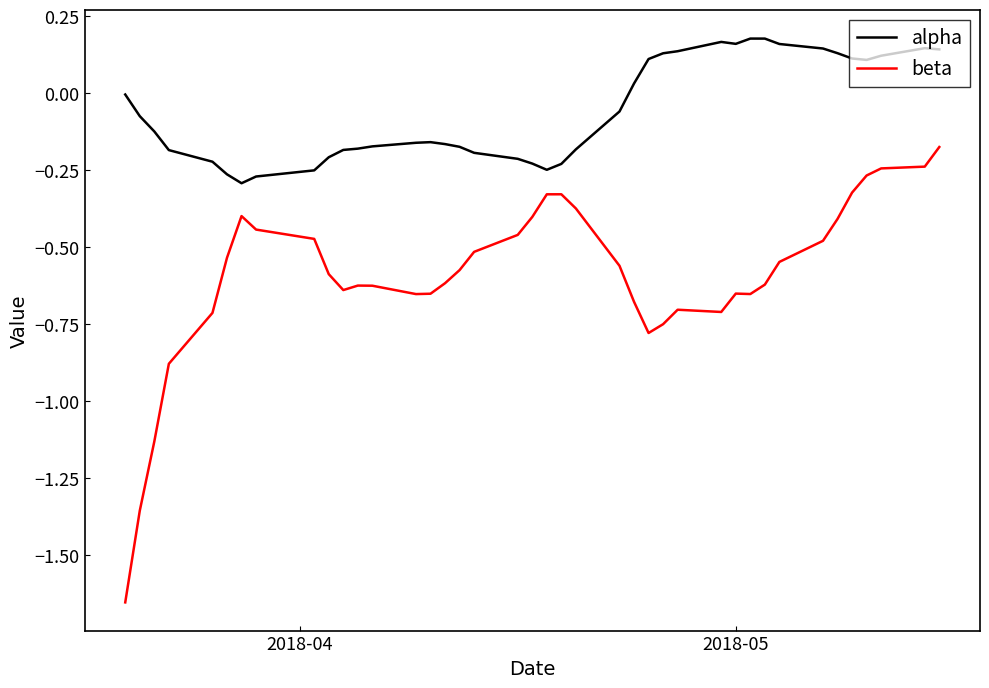

True or false: beta and alpha cross at least once.

False